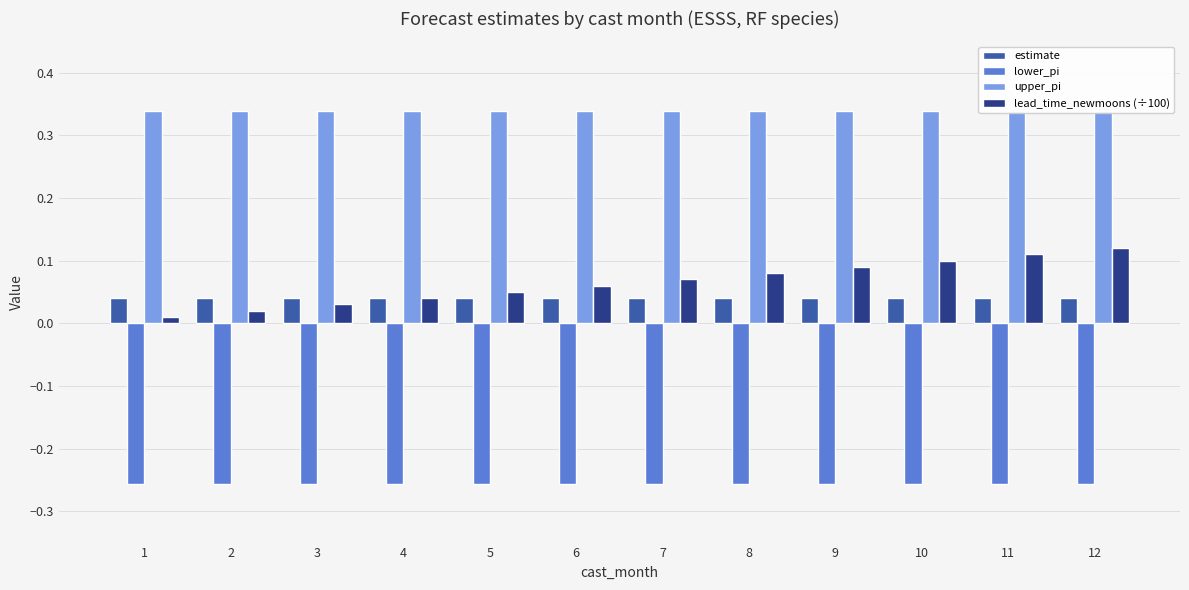

Which label corresponds to the smallest value in the chart?

12